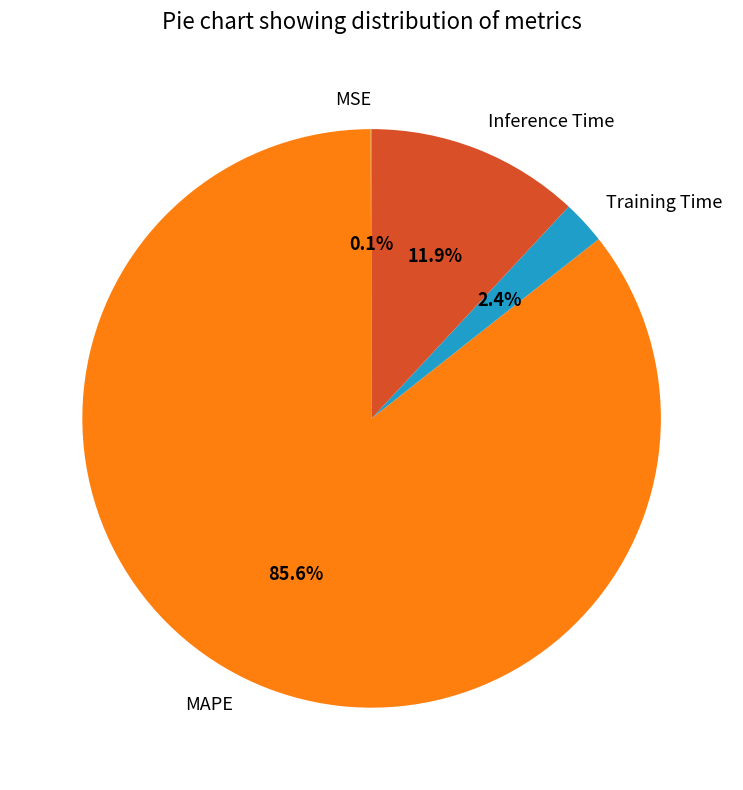

To the nearest percent, what is the difference between the largest and smallest slice percentages?

86%